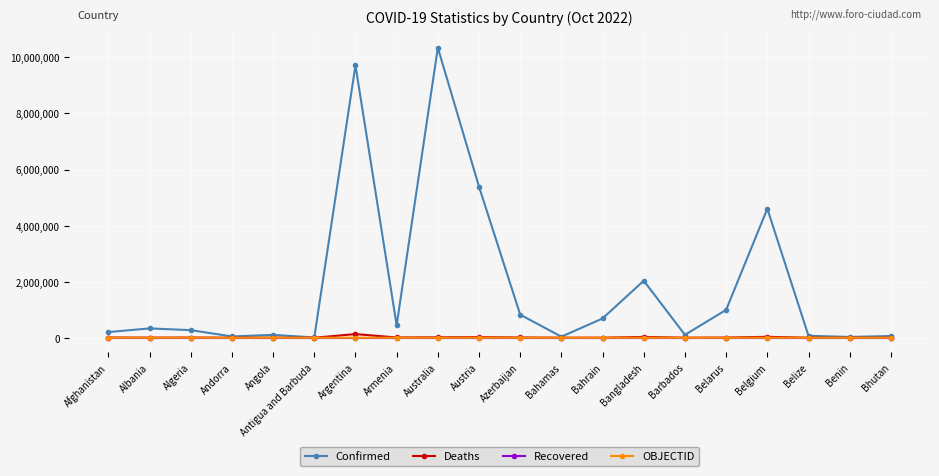

What is the maximum value shown in the chart?

10342827